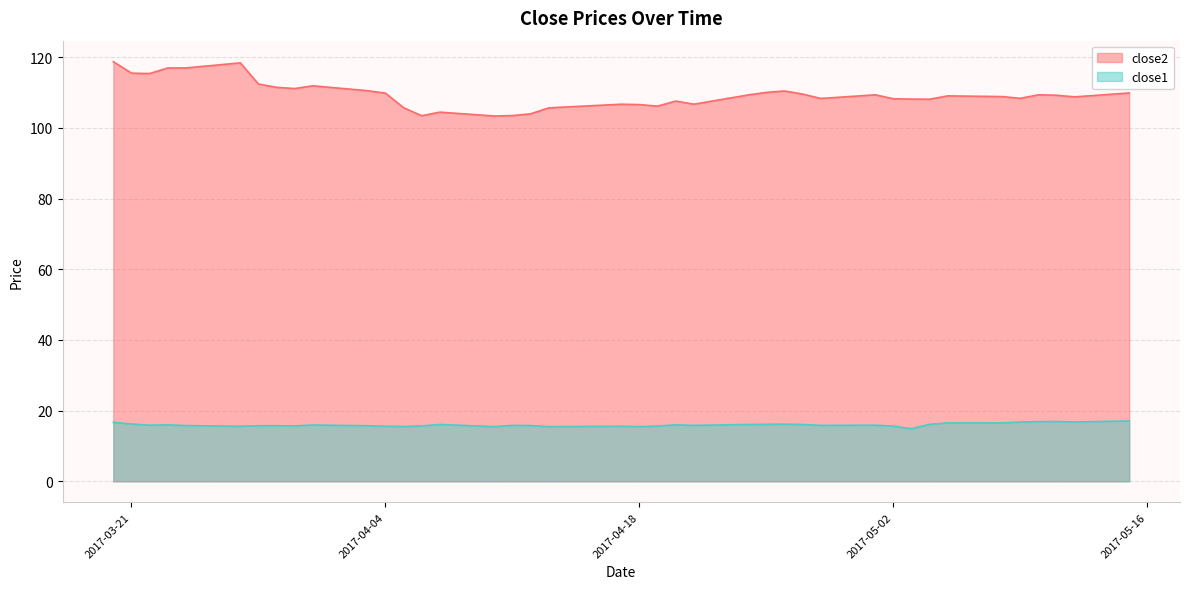

The value of close2 at 2017-03-21 is 115.5. True or false?

True